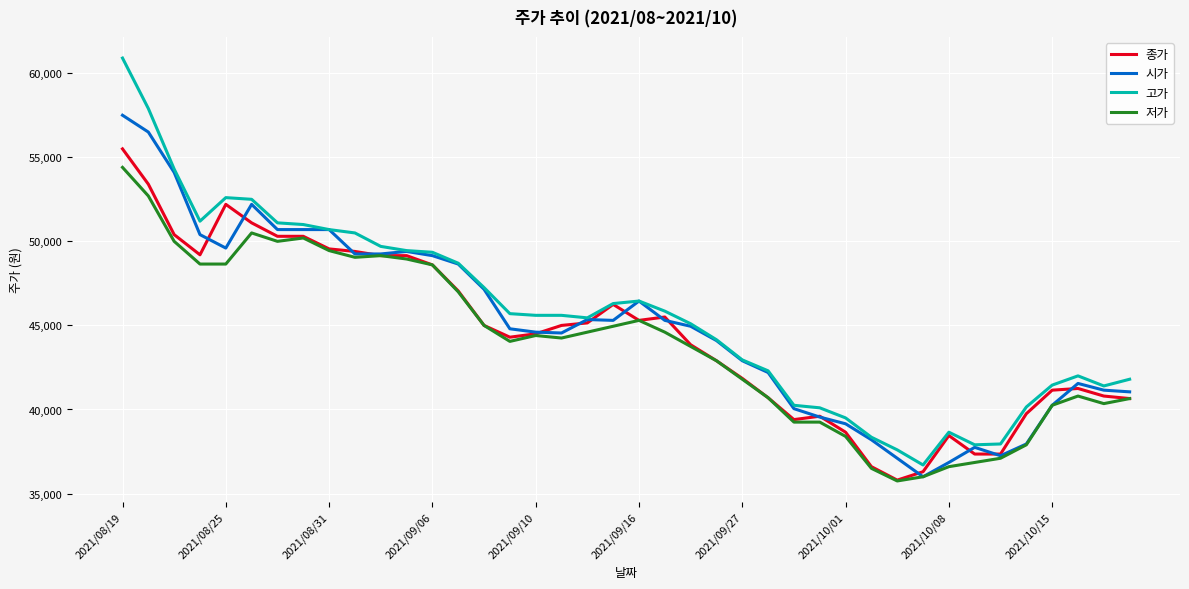

At how many categories does at least one series exceed 41082?

30